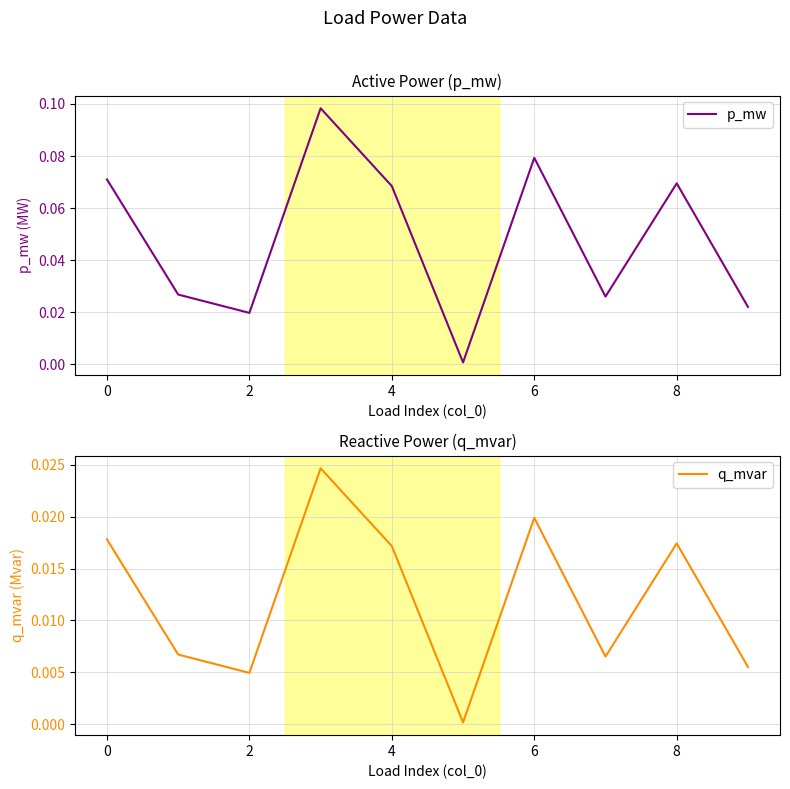

What is the greatest value displayed?

0.1